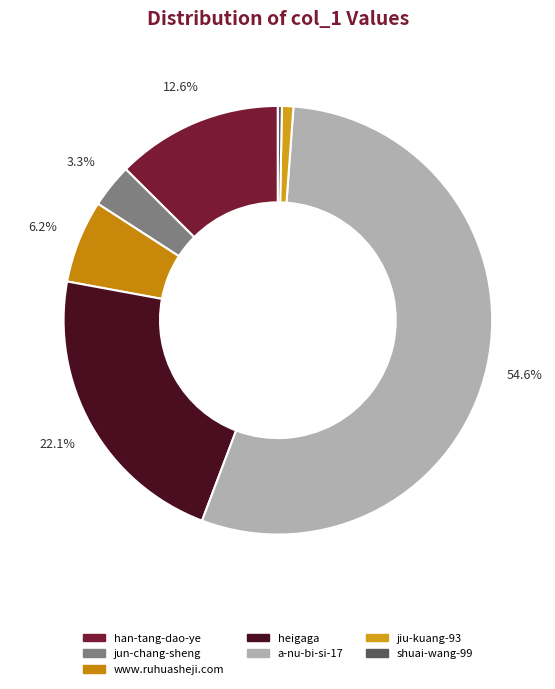

Does a-nu-bi-si-17 account for over 50% of the chart?

Yes